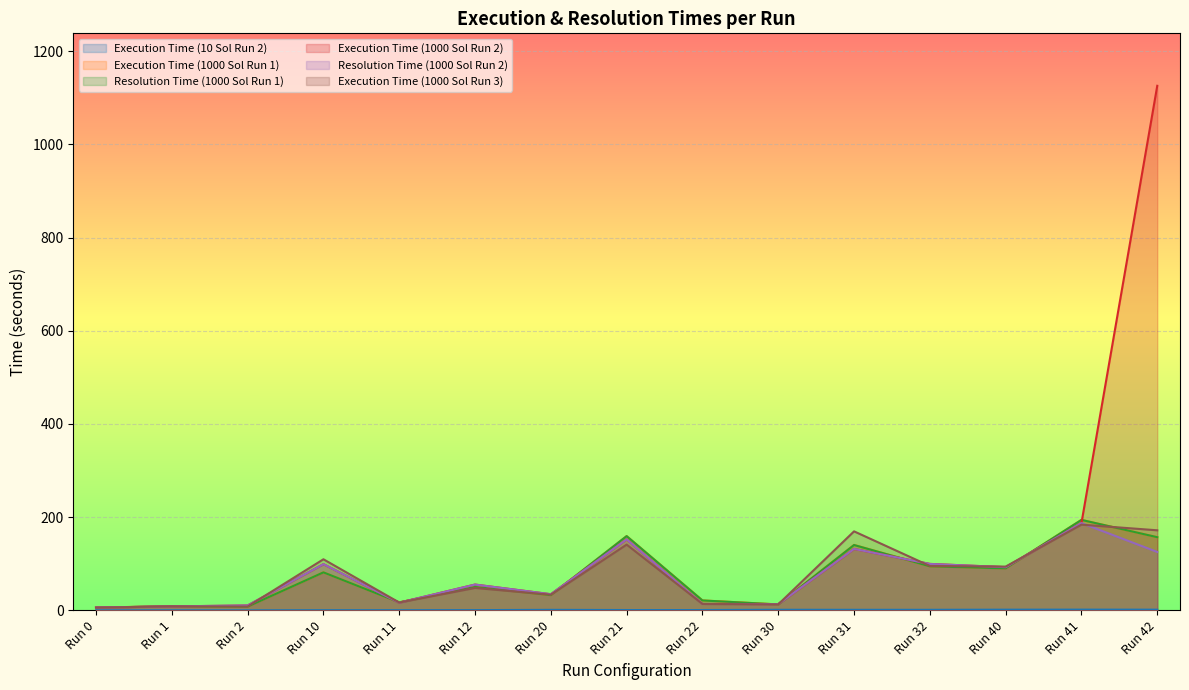

Does the chart display data point markers on the line(s)?

No